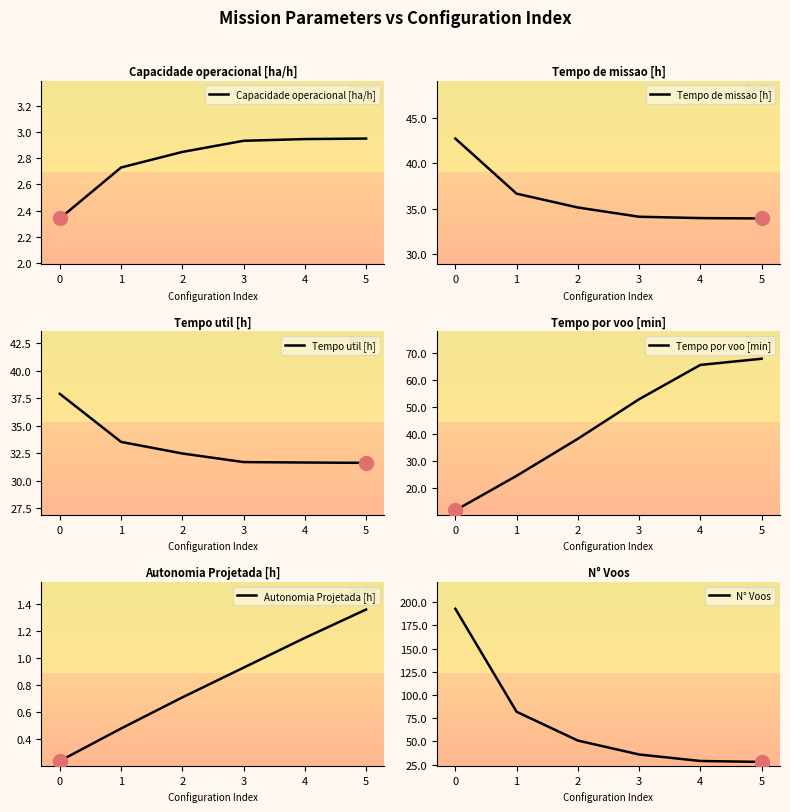

What is the difference between the Tempo por voo [min] values at 2 and 1?

13.7